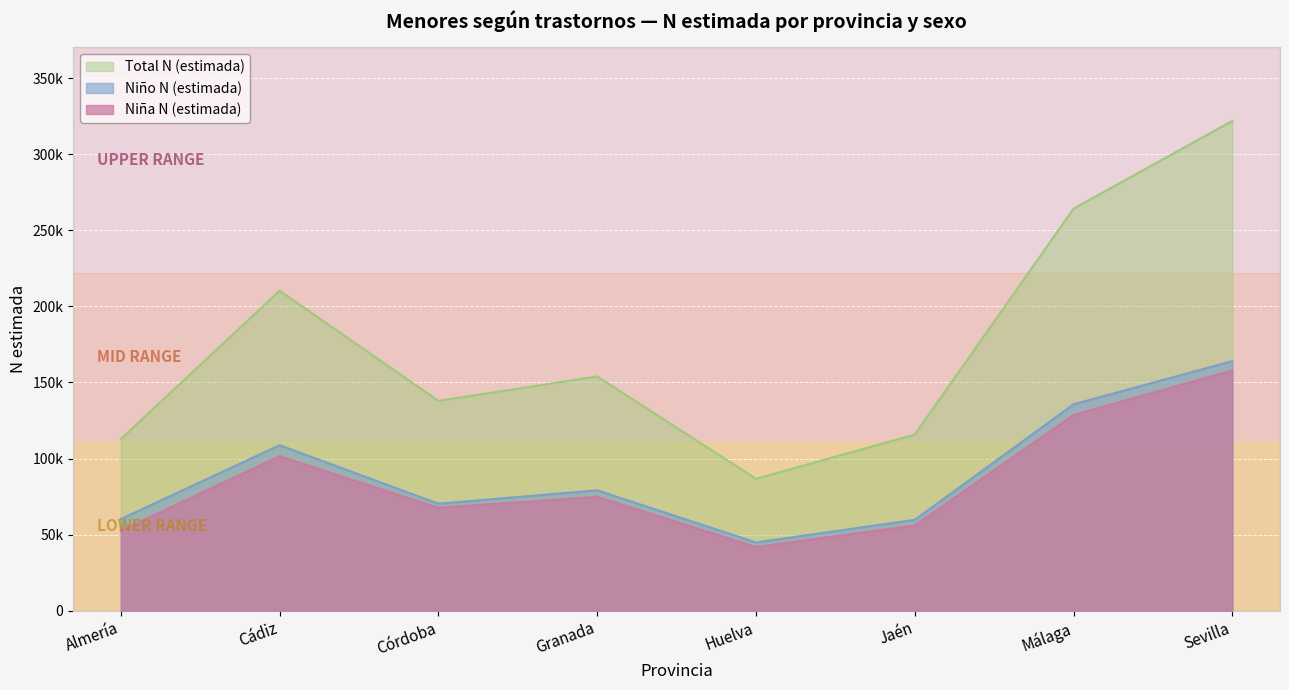

What position from the right is Jaén?

3